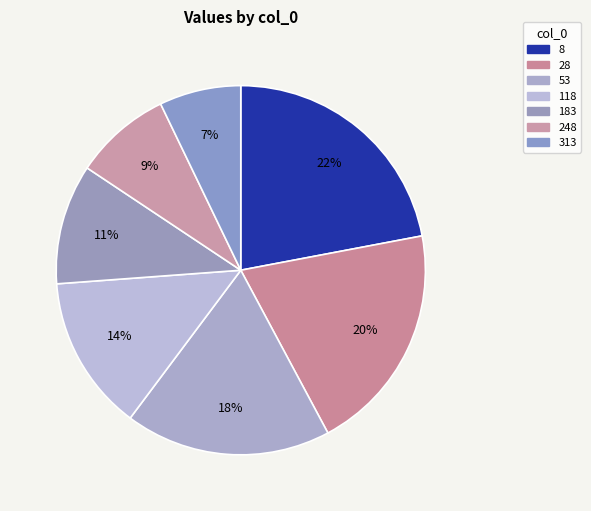

What is the ratio of the value at 313 to the value at 8?

0.3